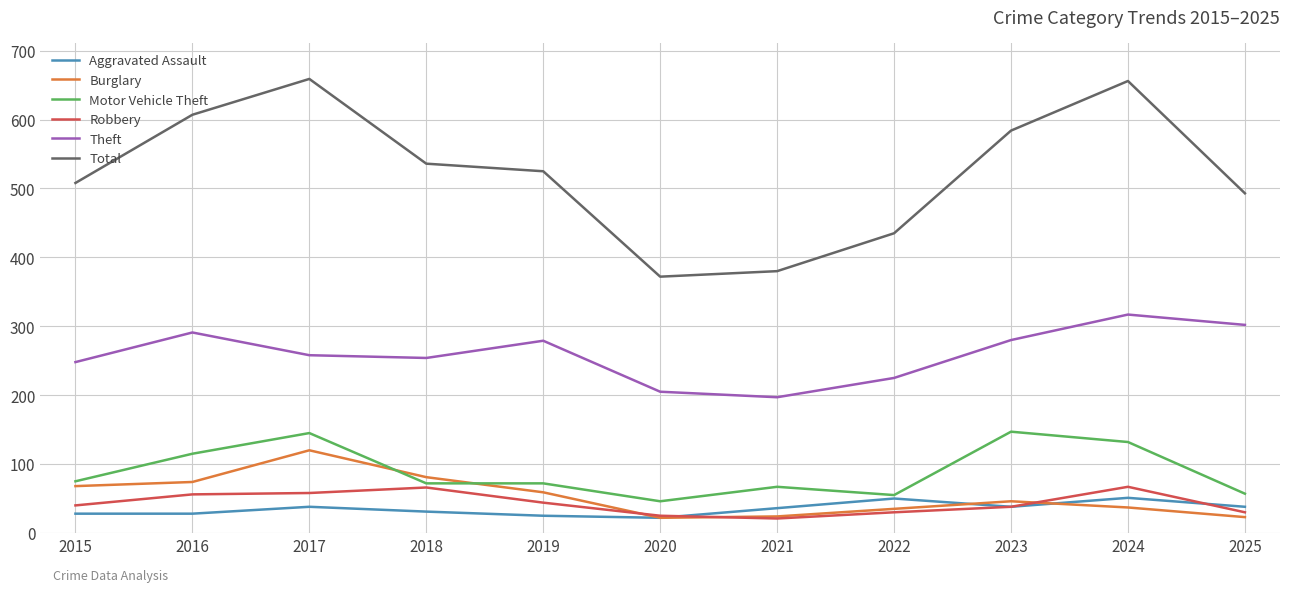

At 2024, list the series in order from largest to smallest.

Total, Theft, Motor Vehicle Theft, Robbery, Aggravated Assault, Burglary